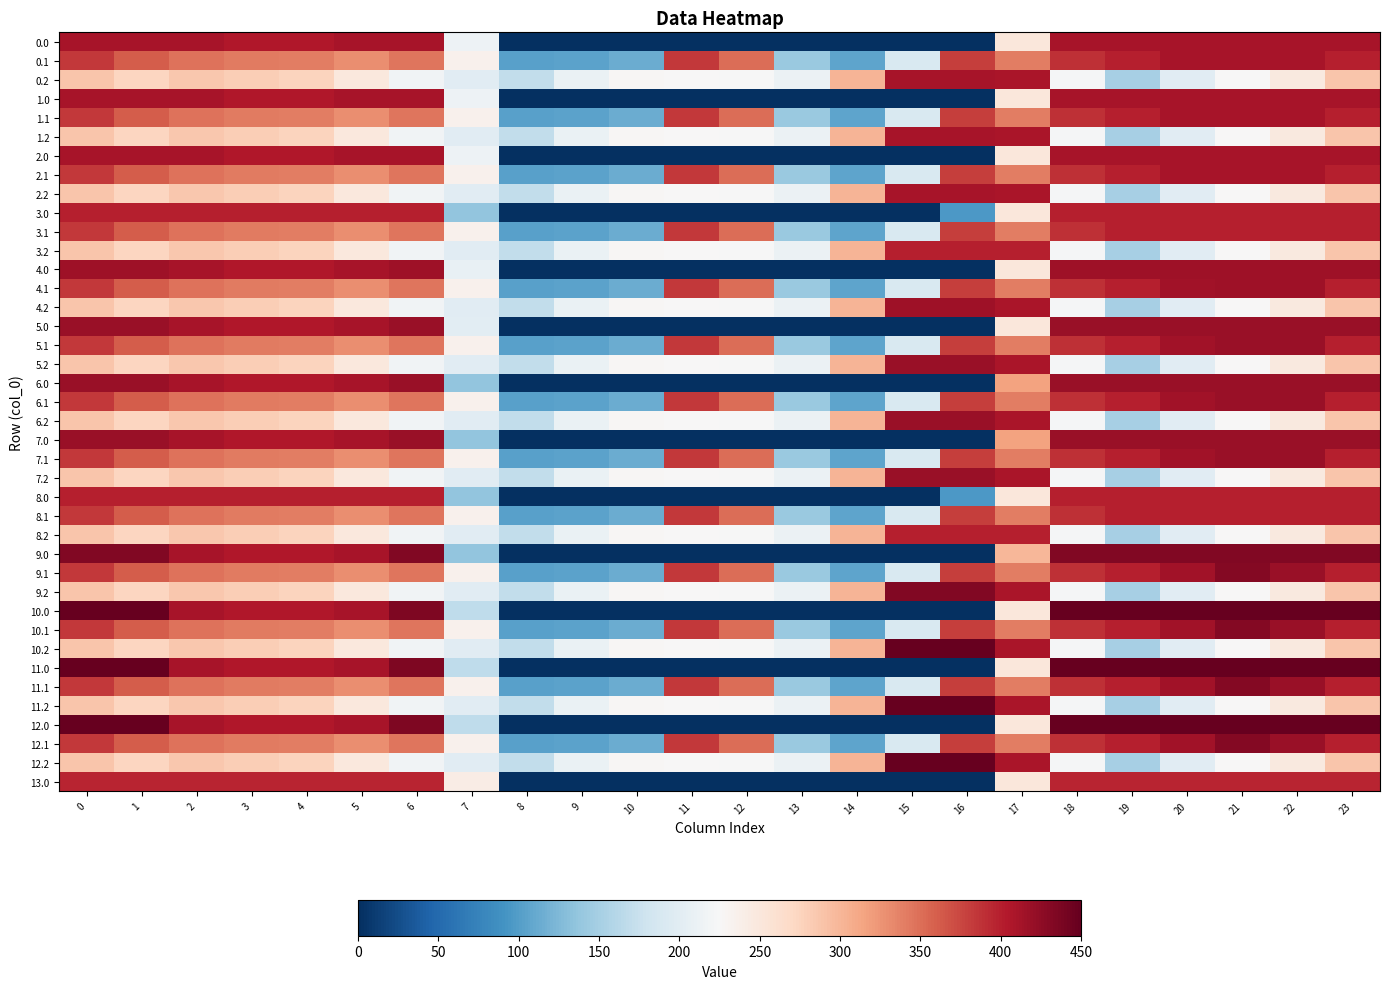

Which has a higher value, 2 or 12?

2